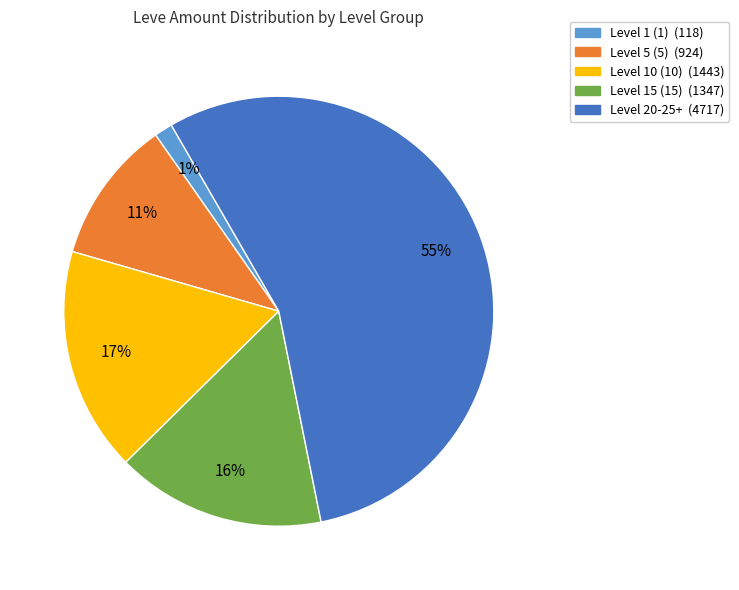

Does any single category account for the majority?

Yes